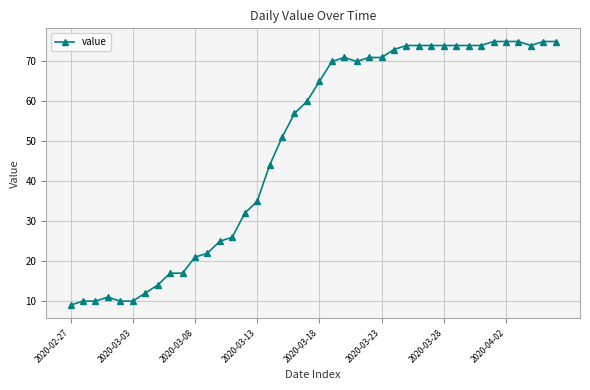

What is the value of the 37th point from the left?

75